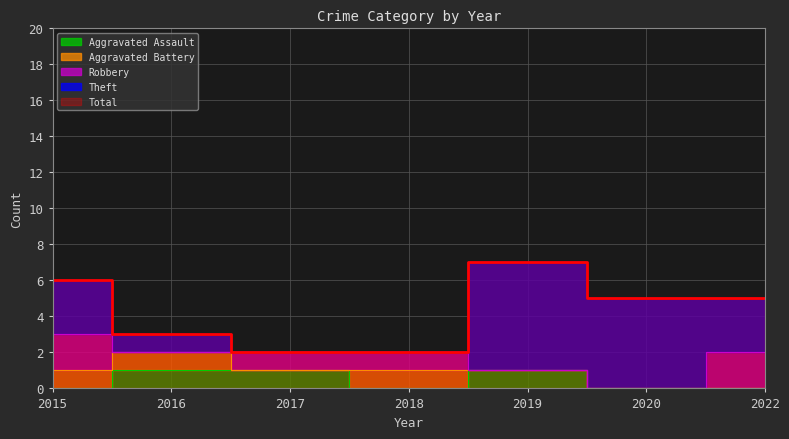

What is the value of the Aggravated Assault point at the 3rd from the left?

1